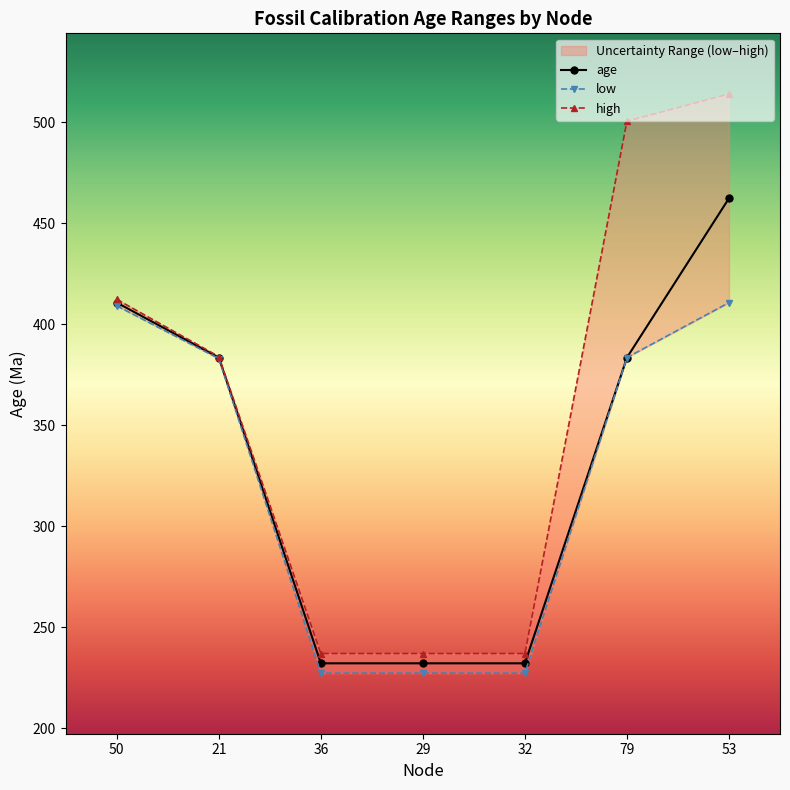

True or false: low and high cross at least once.

False